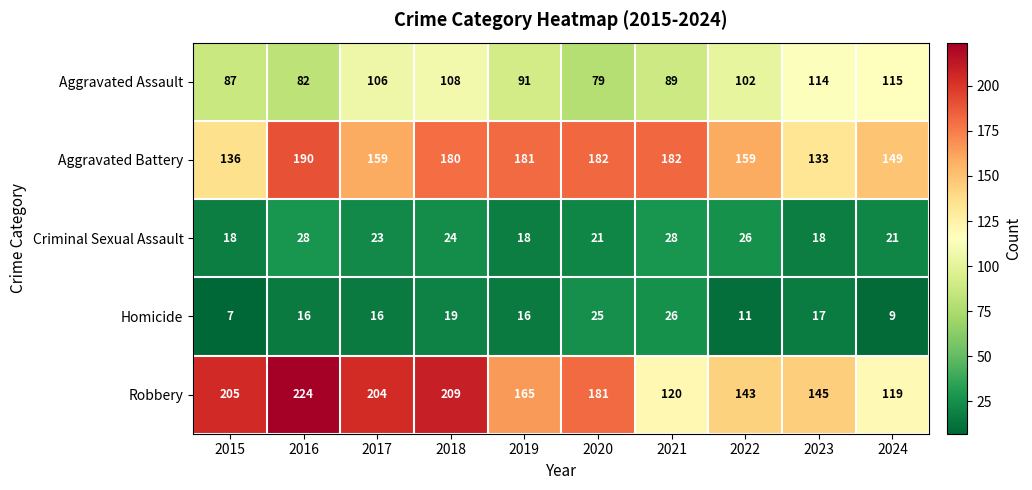

Which series has the largest total across all categories?

Robbery